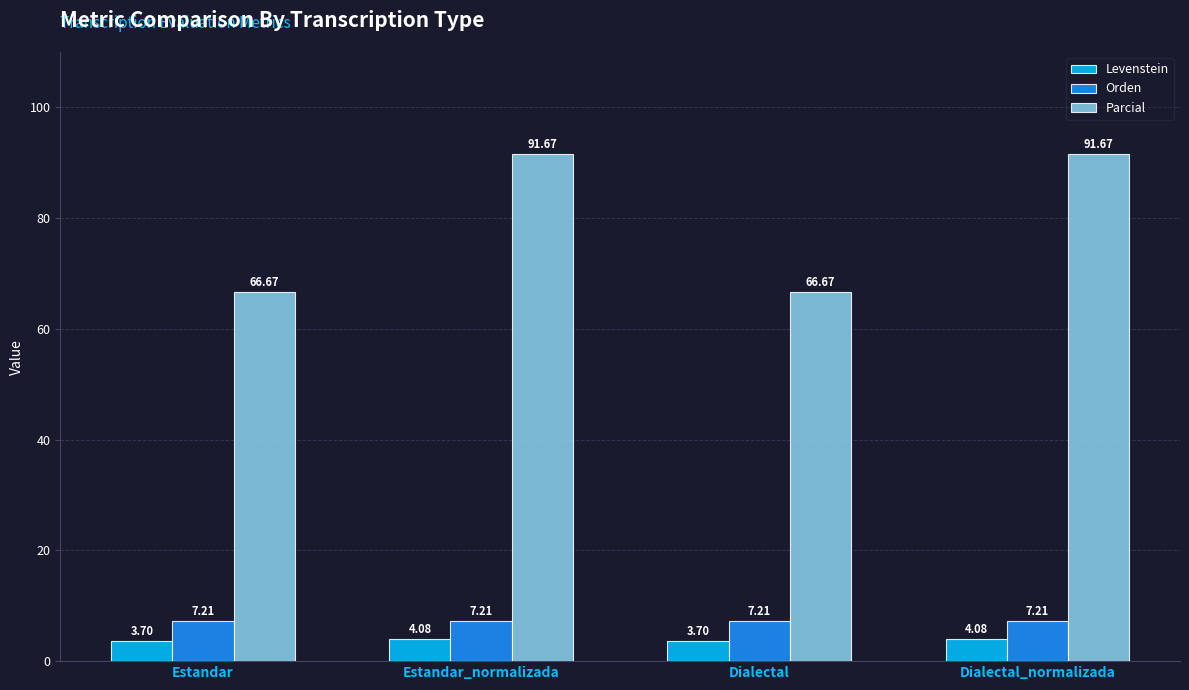

At how many categories does at least one series exceed 36?

4